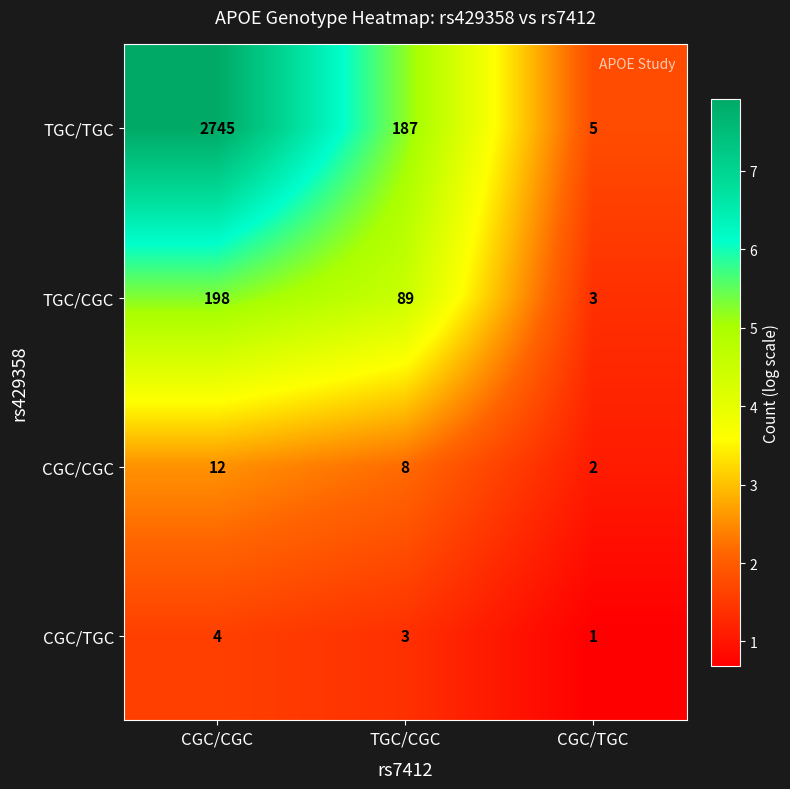

True or false: TGC/CGC has a value of 3 at CGC/TGC.

True